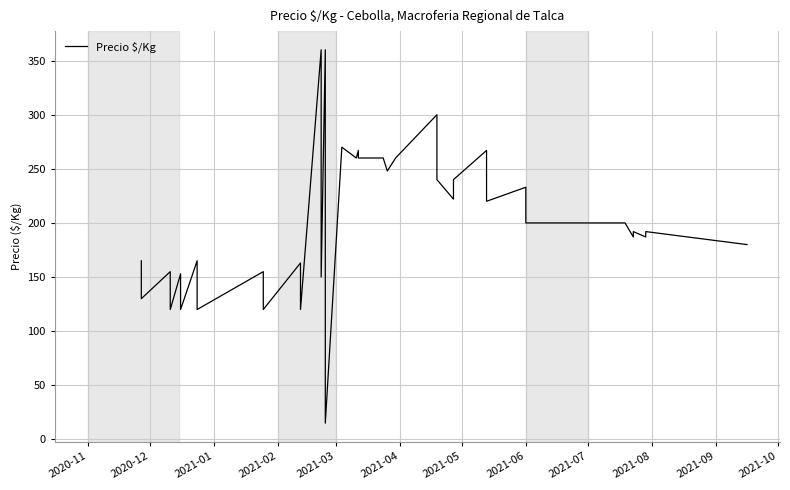

What is the value of the 1st point from the left?

165